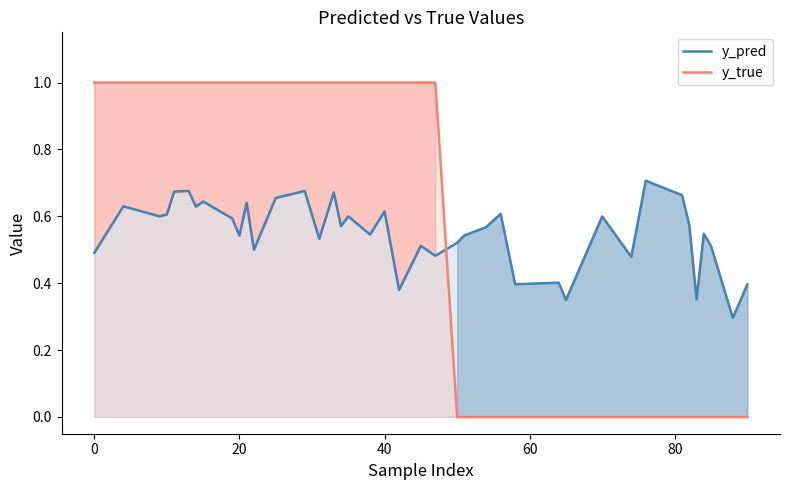

Count the y_true values in the range 0 to 1.

40